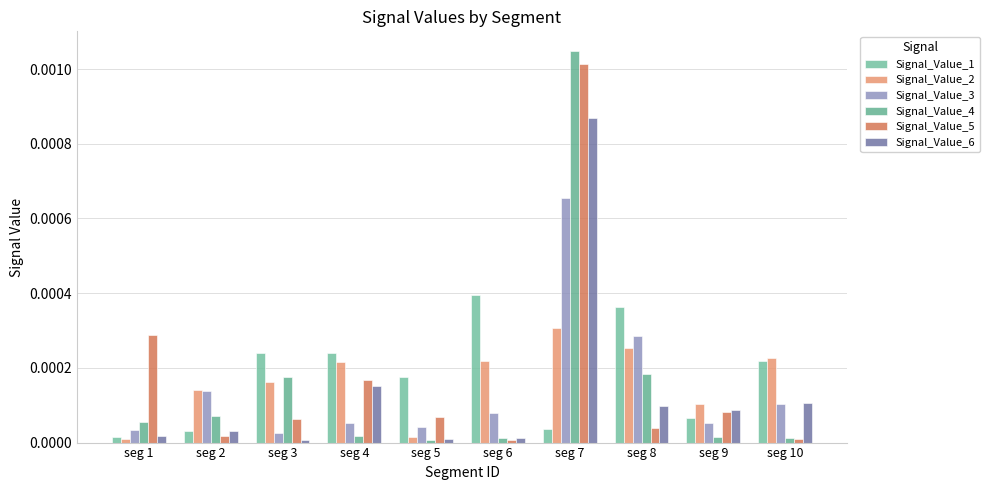

What are all the series names shown in the legend?

Signal_Value_1, Signal_Value_2, Signal_Value_3, Signal_Value_4, Signal_Value_5, Signal_Value_6